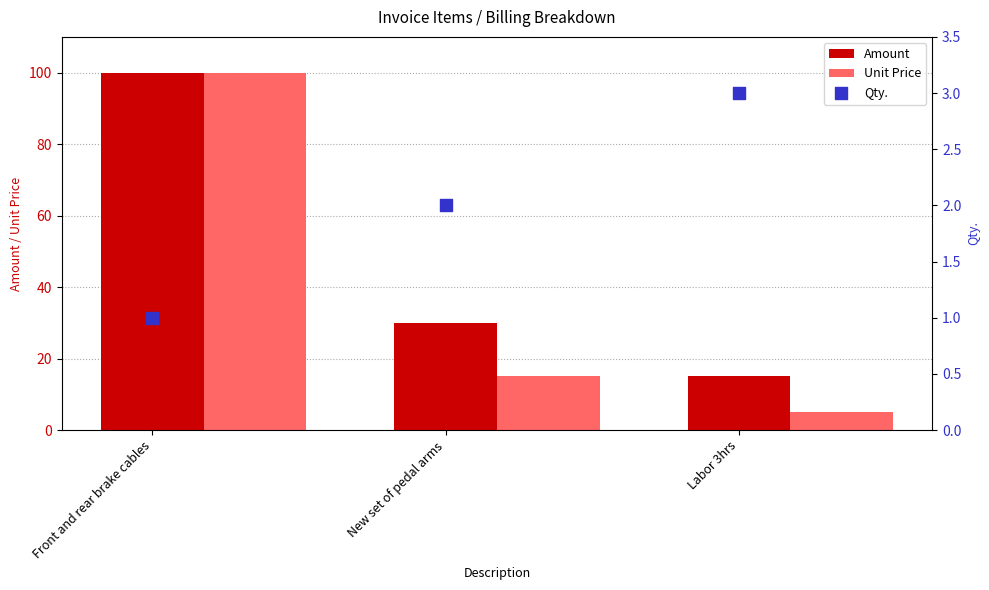

Which series reaches the minimum Y coordinate?

Qty.